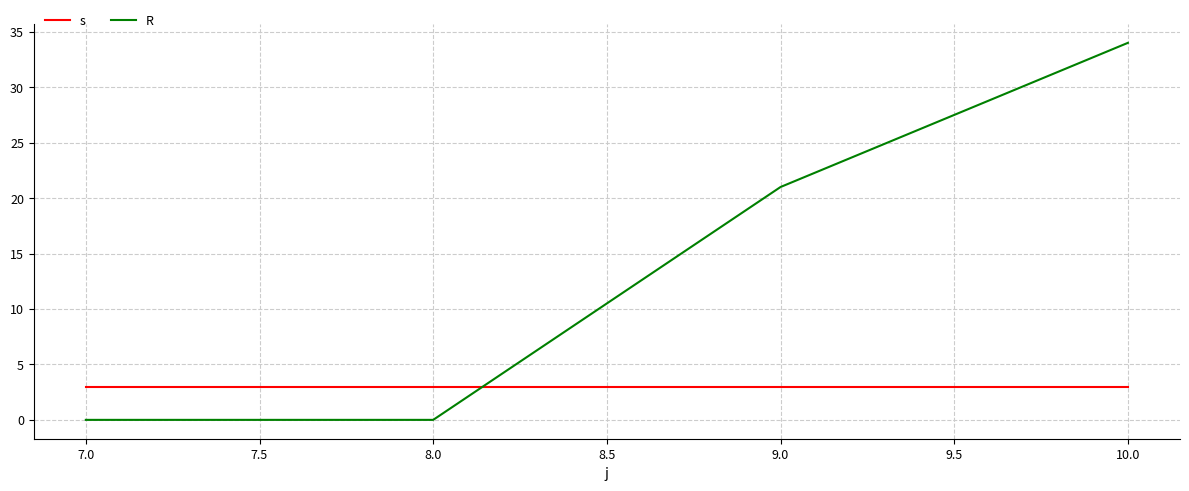

What is the difference between the R values at 9.0 and 7.0?

21